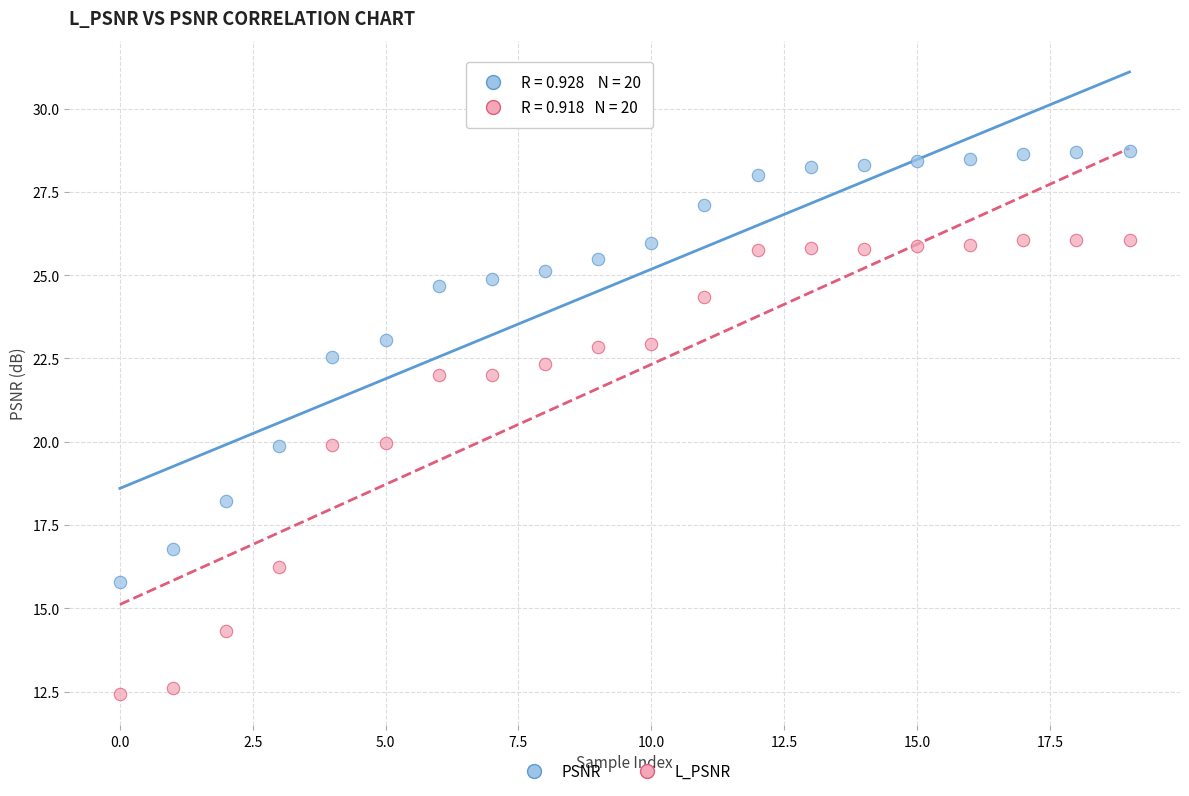

Which series has the largest Y range (max minus min)?

L_PSNR